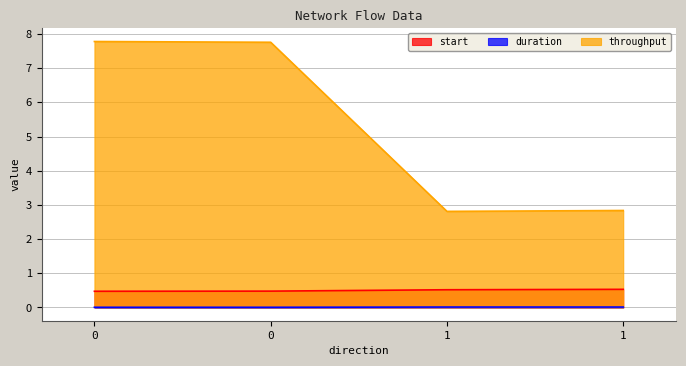

Which has a higher value, 0 or 1?

1